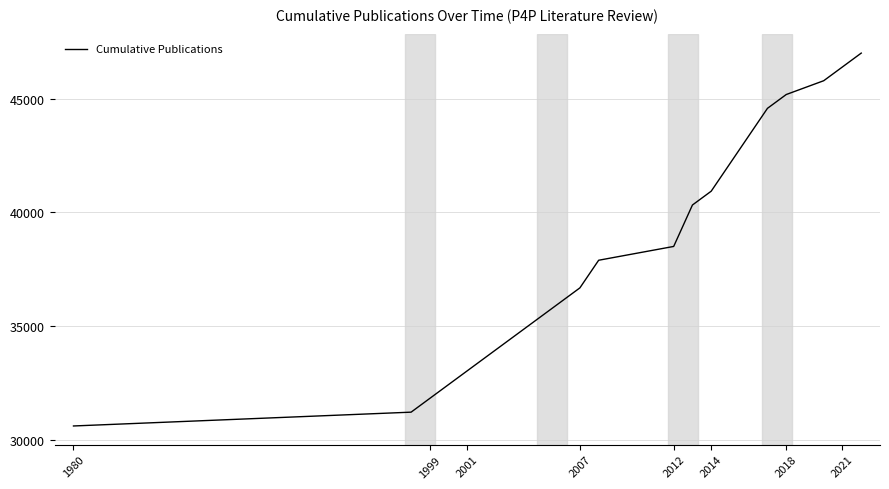

What is the maximum value shown in the chart?

47000.0